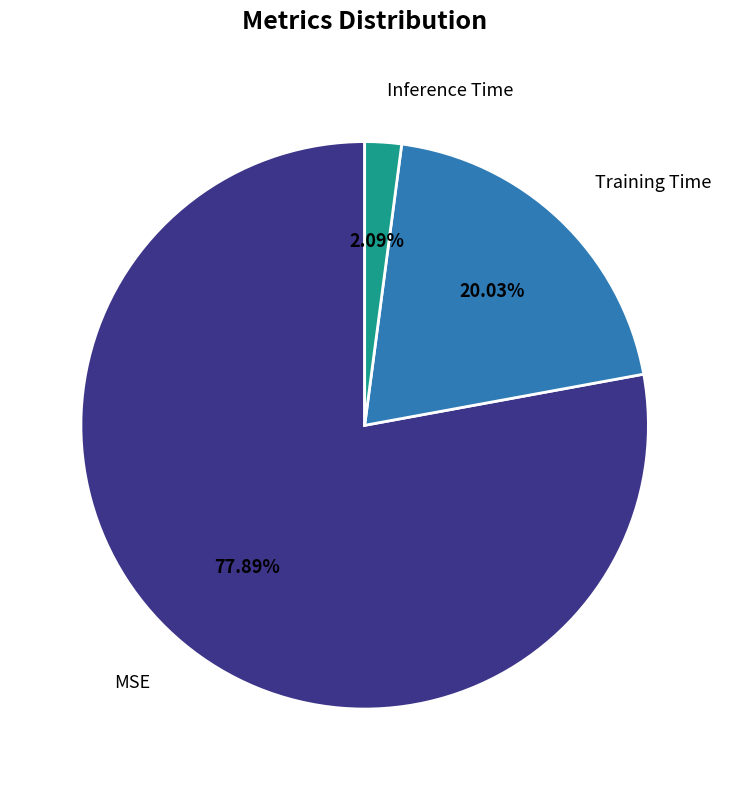

Is the sum of Inference Time and Training Time greater than half?

No